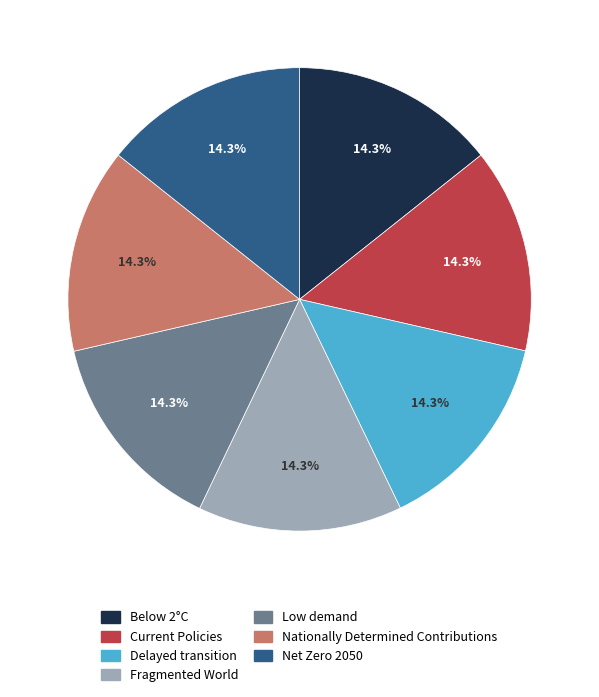

How many slices are in this pie chart?

7